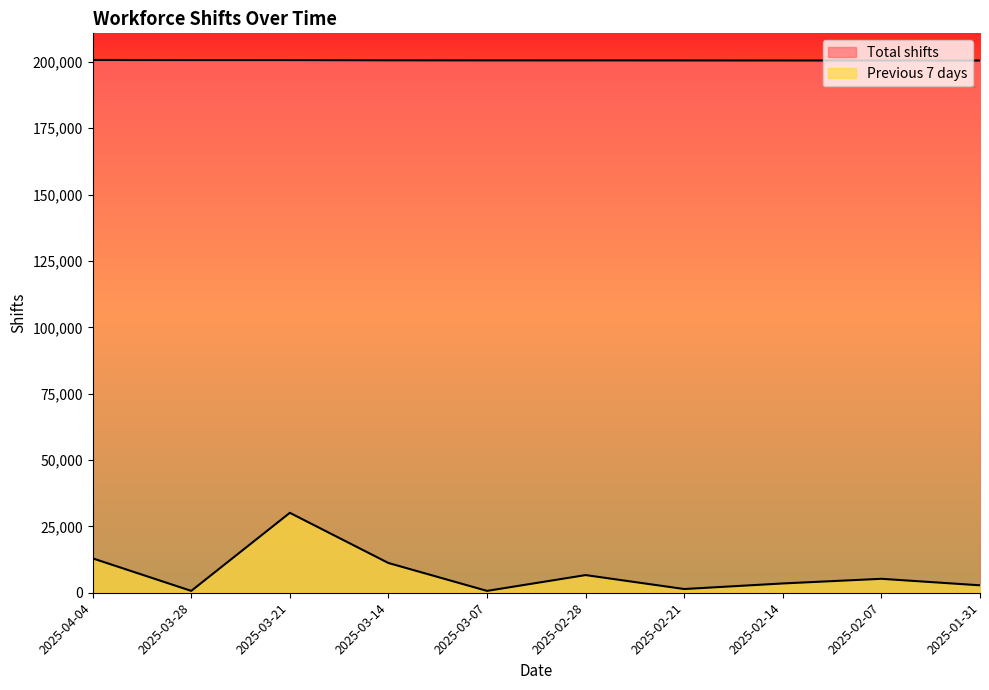

Which series has the largest total across all categories?

Total shifts